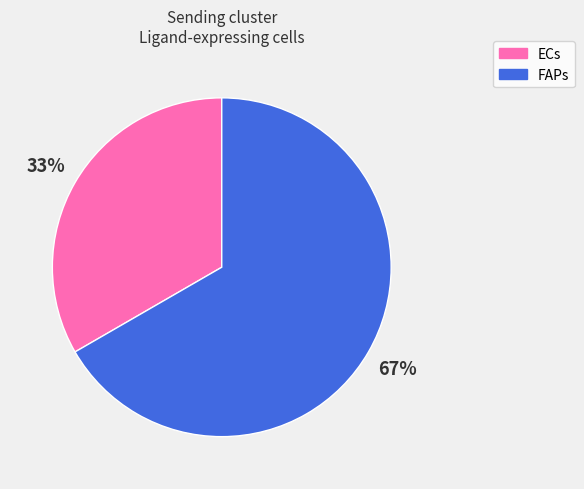

Is there any slice that represents more than half of the pie?

Yes